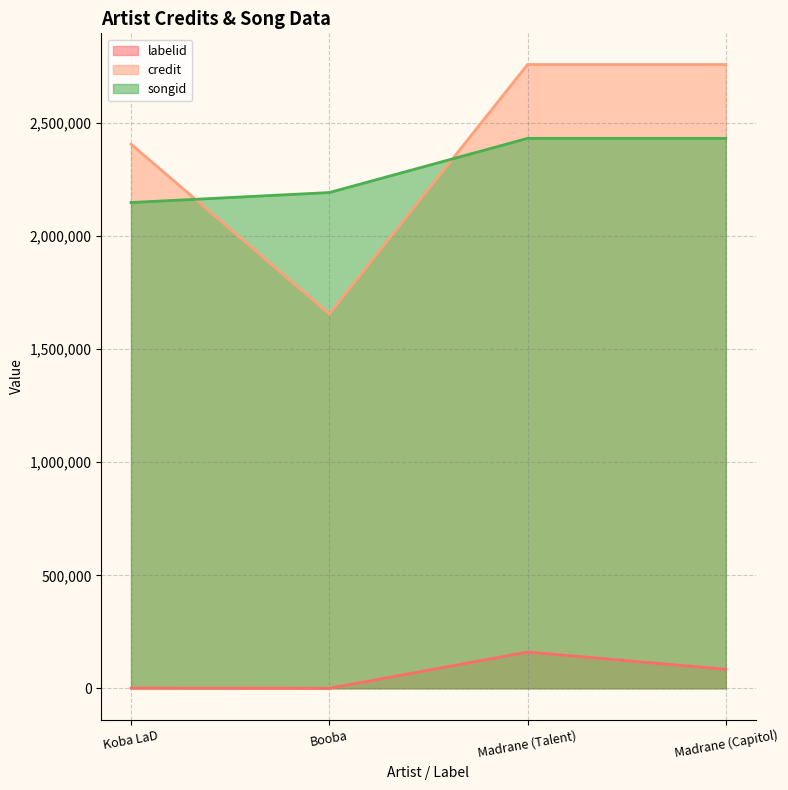

The value of credit at Madrane (Capitol) is 2759727. True or false?

True